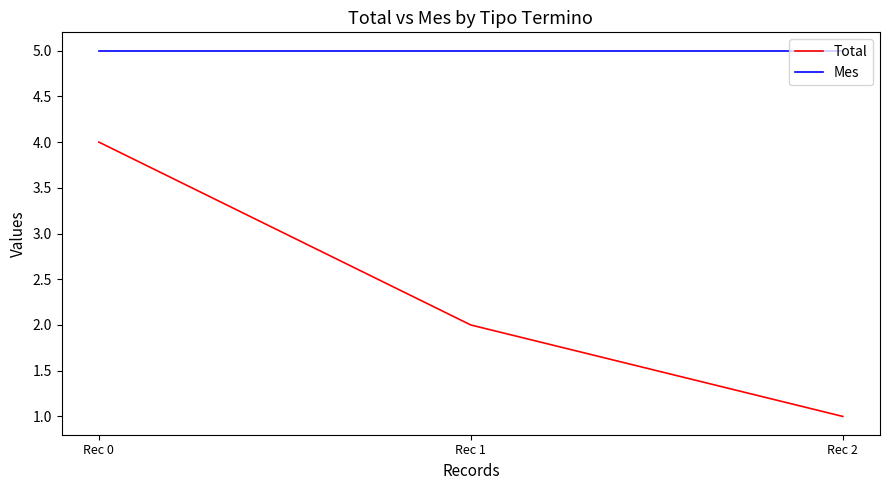

Which series has the largest range (max minus min)?

Total